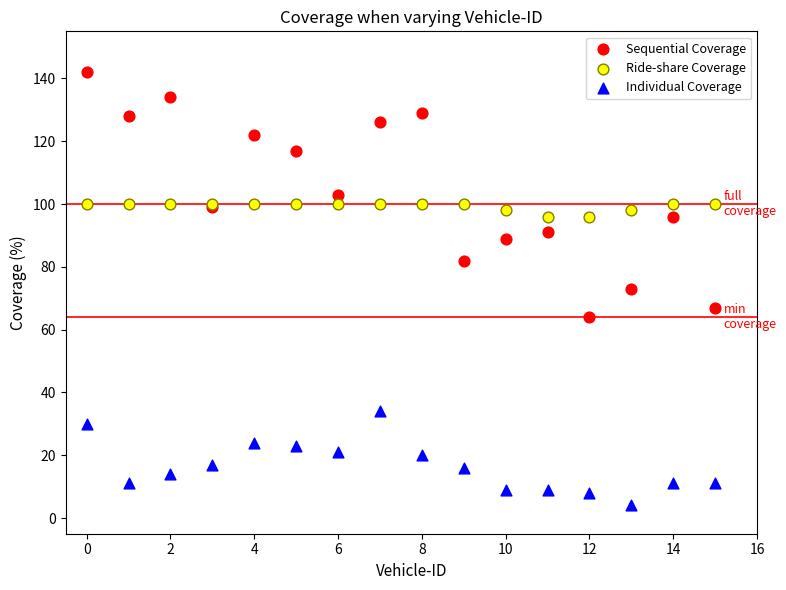

Which series contains the lowest Y value?

Individual Coverage